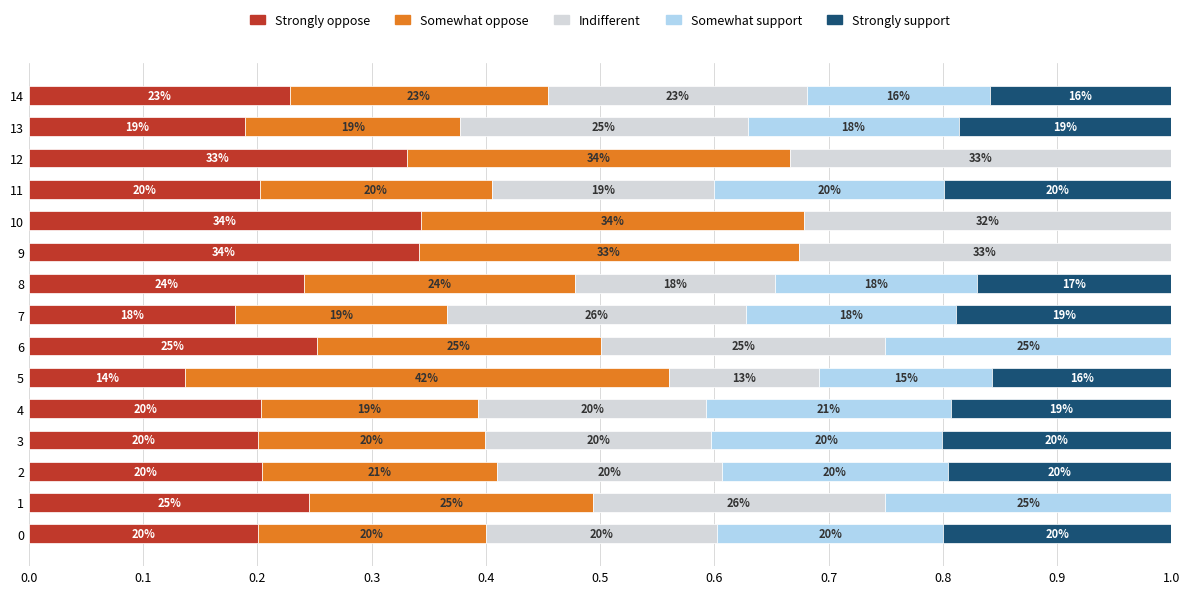

How many data points does each series have?

15